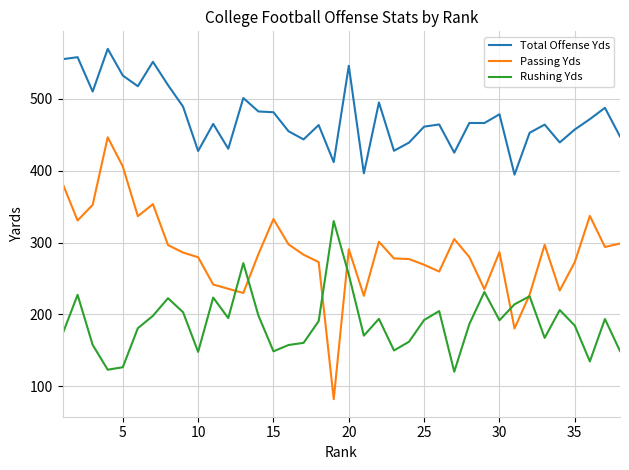

List the series in order of their peak value, highest first.

Total Offense Yds, Passing Yds, Rushing Yds